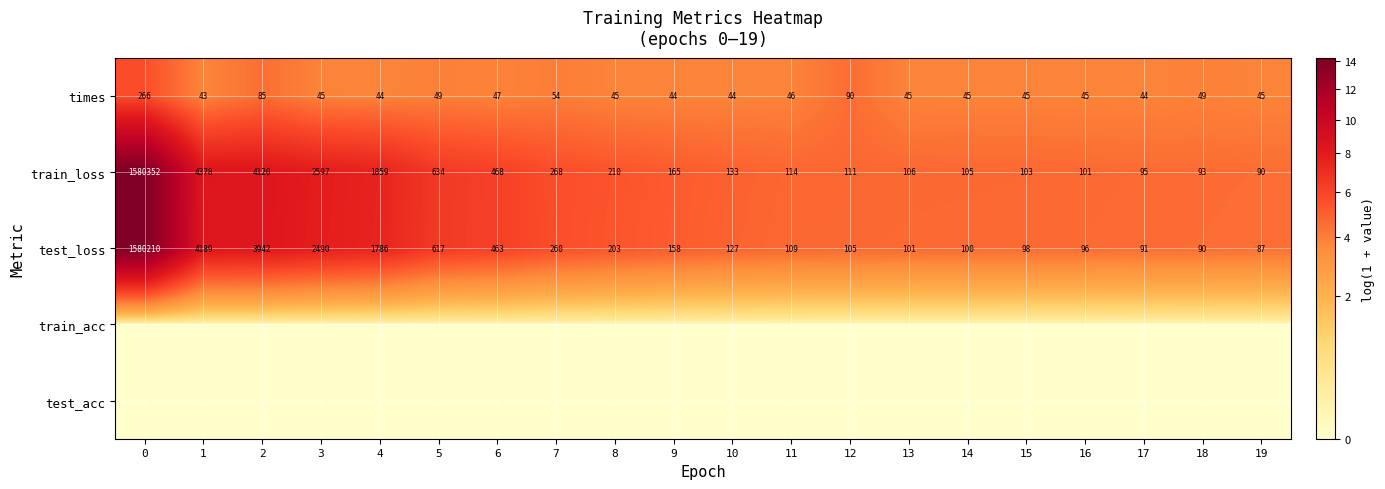

Is it true that train_loss equals 4120 at 2?

True